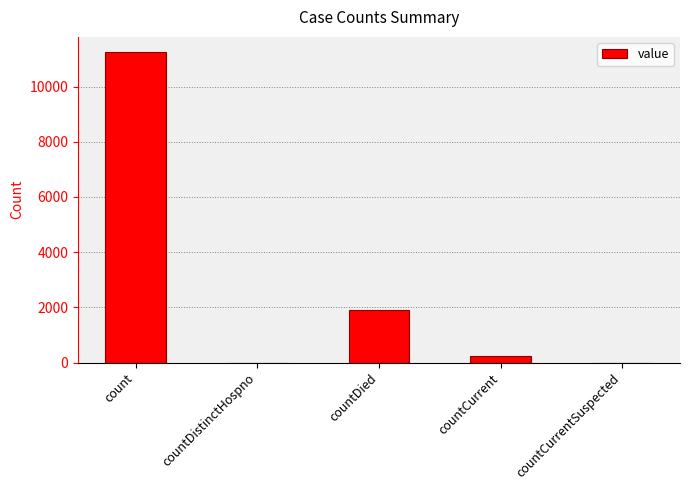

The chart shows a value of 1911 at countDied. True or false?

True